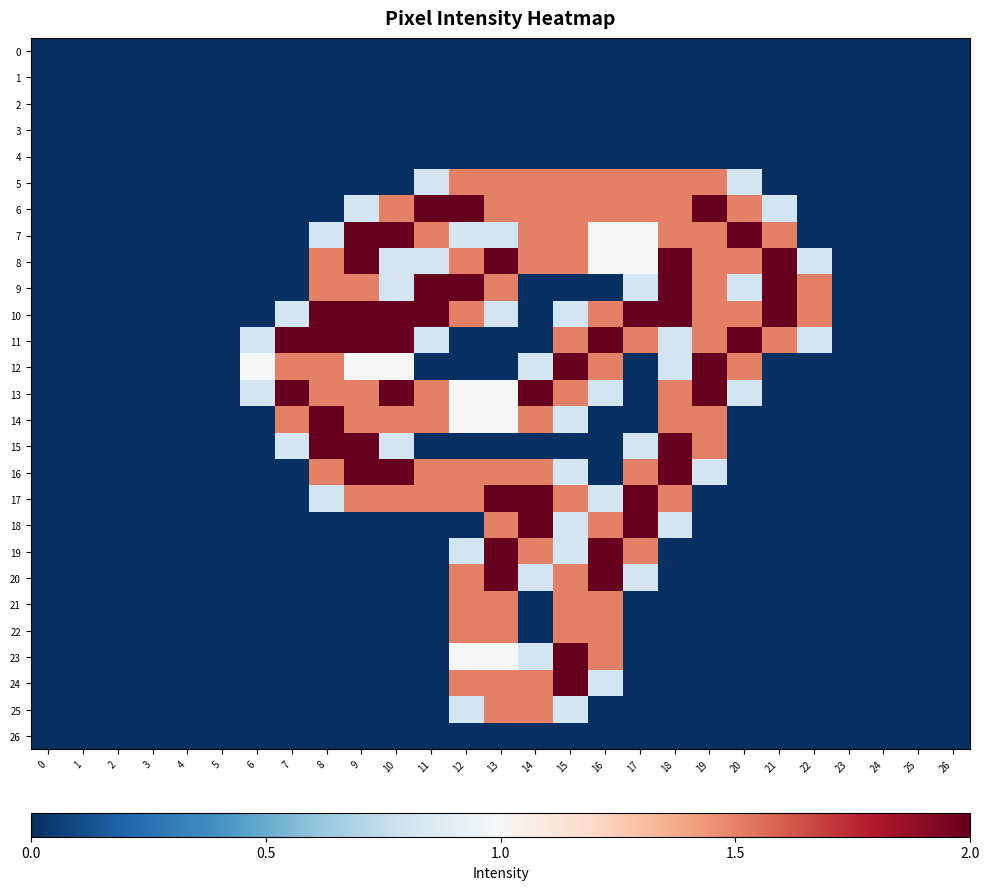

Reading left to right, what are all the values shown in this chart?

0: 0=0.0	1=0.0	2=0.0	3=0.0	4=0.0	5=0.0	6=0.0	7=0.0	8=0.0	9=0.0	10=0.0	11=0.0	12=0.0	13=0.0	14=0.0	15=0.0	16=0.0	17=0.0	18=0.0	19=0.0	20=0.0	21=0.0	22=0.0	23=0.0	24=0.0	25=0.0	26=0.0
1: 0=0.0	1=0.0	2=0.0	3=0.0	4=0.0	5=0.0	6=0.0	7=0.0	8=0.0	9=0.0	10=0.0	11=0.0	12=0.0	13=0.0	14=0.0	15=0.0	16=0.0	17=0.0	18=0.0	19=0.0	20=0.0	21=0.0	22=0.0	23=0.0	24=0.0	25=0.0	26=0.0
2: 0=0.0	1=0.0	2=0.0	3=0.0	4=0.0	5=0.0	6=0.0	7=0.0	8=0.0	9=0.0	10=0.0	11=0.0	12=0.0	13=0.0	14=0.0	15=0.0	16=0.0	17=0.0	18=0.0	19=0.0	20=0.0	21=0.0	22=0.0	23=0.0	24=0.0	25=0.0	26=0.0
3: 0=0.0	1=0.0	2=0.0	3=0.0	4=0.0	5=0.0	6=0.0	7=0.0	8=0.0	9=0.0	10=0.0	11=0.0	12=0.0	13=0.0	14=0.0	15=0.0	16=0.0	17=0.0	18=0.0	19=0.0	20=0.0	21=0.0	22=0.0	23=0.0	24=0.0	25=0.0	26=0.0
4: 0=0.0	1=0.0	2=0.0	3=0.0	4=0.0	5=0.0	6=0.0	7=0.0	8=0.0	9=0.0	10=0.0	11=0.0	12=0.0	13=0.0	14=0.0	15=0.0	16=0.0	17=0.0	18=0.0	19=0.0	20=0.0	21=0.0	22=0.0	23=0.0	24=0.0	25=0.0	26=0.0
5: 0=0.0	1=0.0	2=0.0	3=0.0	4=0.0	5=0.0	6=0.0	7=0.0	8=0.0	9=0.0	10=0.0	11=0.8	12=1.5	13=1.5	14=1.5	15=1.5	16=1.5	17=1.5	18=1.5	19=1.5	20=0.8	21=0.0	22=0.0	23=0.0	24=0.0	25=0.0	26=0.0
6: 0=0.0	1=0.0	2=0.0	3=0.0	4=0.0	5=0.0	6=0.0	7=0.0	8=0.0	9=0.8	10=1.5	11=2.0	12=2.0	13=1.5	14=1.5	15=1.5	16=1.5	17=1.5	18=1.5	19=2.0	20=1.5	21=0.8	22=0.0	23=0.0	24=0.0	25=0.0	26=0.0
7: 0=0.0	1=0.0	2=0.0	3=0.0	4=0.0	5=0.0	6=0.0	7=0.0	8=0.8	9=2.0	10=2.0	11=1.5	12=0.8	13=0.8	14=1.5	15=1.5	16=1.0	17=1.0	18=1.5	19=1.5	20=2.0	21=1.5	22=0.0	23=0.0	24=0.0	25=0.0	26=0.0
8: 0=0.0	1=0.0	2=0.0	3=0.0	4=0.0	5=0.0	6=0.0	7=0.0	8=1.5	9=2.0	10=0.8	11=0.8	12=1.5	13=2.0	14=1.5	15=1.5	16=1.0	17=1.0	18=2.0	19=1.5	20=1.5	21=2.0	22=0.8	23=0.0	24=0.0	25=0.0	26=0.0
9: 0=0.0	1=0.0	2=0.0	3=0.0	4=0.0	5=0.0	6=0.0	7=0.0	8=1.5	9=1.5	10=0.8	11=2.0	12=2.0	13=1.5	14=0.0	15=0.0	16=0.0	17=0.8	18=2.0	19=1.5	20=0.8	21=2.0	22=1.5	23=0.0	24=0.0	25=0.0	26=0.0
10: 0=0.0	1=0.0	2=0.0	3=0.0	4=0.0	5=0.0	6=0.0	7=0.8	8=2.0	9=2.0	10=2.0	11=2.0	12=1.5	13=0.8	14=0.0	15=0.8	16=1.5	17=2.0	18=2.0	19=1.5	20=1.5	21=2.0	22=1.5	23=0.0	24=0.0	25=0.0	26=0.0
11: 0=0.0	1=0.0	2=0.0	3=0.0	4=0.0	5=0.0	6=0.8	7=2.0	8=2.0	9=2.0	10=2.0	11=0.8	12=0.0	13=0.0	14=0.0	15=1.5	16=2.0	17=1.5	18=0.8	19=1.5	20=2.0	21=1.5	22=0.8	23=0.0	24=0.0	25=0.0	26=0.0
12: 0=0.0	1=0.0	2=0.0	3=0.0	4=0.0	5=0.0	6=1.0	7=1.5	8=1.5	9=1.0	10=1.0	11=0.0	12=0.0	13=0.0	14=0.8	15=2.0	16=1.5	17=0.0	18=0.8	19=2.0	20=1.5	21=0.0	22=0.0	23=0.0	24=0.0	25=0.0	26=0.0
13: 0=0.0	1=0.0	2=0.0	3=0.0	4=0.0	5=0.0	6=0.8	7=2.0	8=1.5	9=1.5	10=2.0	11=1.5	12=1.0	13=1.0	14=2.0	15=1.5	16=0.8	17=0.0	18=1.5	19=2.0	20=0.8	21=0.0	22=0.0	23=0.0	24=0.0	25=0.0	26=0.0
14: 0=0.0	1=0.0	2=0.0	3=0.0	4=0.0	5=0.0	6=0.0	7=1.5	8=2.0	9=1.5	10=1.5	11=1.5	12=1.0	13=1.0	14=1.5	15=0.8	16=0.0	17=0.0	18=1.5	19=1.5	20=0.0	21=0.0	22=0.0	23=0.0	24=0.0	25=0.0	26=0.0
15: 0=0.0	1=0.0	2=0.0	3=0.0	4=0.0	5=0.0	6=0.0	7=0.8	8=2.0	9=2.0	10=0.8	11=0.0	12=0.0	13=0.0	14=0.0	15=0.0	16=0.0	17=0.8	18=2.0	19=1.5	20=0.0	21=0.0	22=0.0	23=0.0	24=0.0	25=0.0	26=0.0
16: 0=0.0	1=0.0	2=0.0	3=0.0	4=0.0	5=0.0	6=0.0	7=0.0	8=1.5	9=2.0	10=2.0	11=1.5	12=1.5	13=1.5	14=1.5	15=0.8	16=0.0	17=1.5	18=2.0	19=0.8	20=0.0	21=0.0	22=0.0	23=0.0	24=0.0	25=0.0	26=0.0
17: 0=0.0	1=0.0	2=0.0	3=0.0	4=0.0	5=0.0	6=0.0	7=0.0	8=0.8	9=1.5	10=1.5	11=1.5	12=1.5	13=2.0	14=2.0	15=1.5	16=0.8	17=2.0	18=1.5	19=0.0	20=0.0	21=0.0	22=0.0	23=0.0	24=0.0	25=0.0	26=0.0
18: 0=0.0	1=0.0	2=0.0	3=0.0	4=0.0	5=0.0	6=0.0	7=0.0	8=0.0	9=0.0	10=0.0	11=0.0	12=0.0	13=1.5	14=2.0	15=0.8	16=1.5	17=2.0	18=0.8	19=0.0	20=0.0	21=0.0	22=0.0	23=0.0	24=0.0	25=0.0	26=0.0
19: 0=0.0	1=0.0	2=0.0	3=0.0	4=0.0	5=0.0	6=0.0	7=0.0	8=0.0	9=0.0	10=0.0	11=0.0	12=0.8	13=2.0	14=1.5	15=0.8	16=2.0	17=1.5	18=0.0	19=0.0	20=0.0	21=0.0	22=0.0	23=0.0	24=0.0	25=0.0	26=0.0
20: 0=0.0	1=0.0	2=0.0	3=0.0	4=0.0	5=0.0	6=0.0	7=0.0	8=0.0	9=0.0	10=0.0	11=0.0	12=1.5	13=2.0	14=0.8	15=1.5	16=2.0	17=0.8	18=0.0	19=0.0	20=0.0	21=0.0	22=0.0	23=0.0	24=0.0	25=0.0	26=0.0
21: 0=0.0	1=0.0	2=0.0	3=0.0	4=0.0	5=0.0	6=0.0	7=0.0	8=0.0	9=0.0	10=0.0	11=0.0	12=1.5	13=1.5	14=0.0	15=1.5	16=1.5	17=0.0	18=0.0	19=0.0	20=0.0	21=0.0	22=0.0	23=0.0	24=0.0	25=0.0	26=0.0
22: 0=0.0	1=0.0	2=0.0	3=0.0	4=0.0	5=0.0	6=0.0	7=0.0	8=0.0	9=0.0	10=0.0	11=0.0	12=1.5	13=1.5	14=0.0	15=1.5	16=1.5	17=0.0	18=0.0	19=0.0	20=0.0	21=0.0	22=0.0	23=0.0	24=0.0	25=0.0	26=0.0
23: 0=0.0	1=0.0	2=0.0	3=0.0	4=0.0	5=0.0	6=0.0	7=0.0	8=0.0	9=0.0	10=0.0	11=0.0	12=1.0	13=1.0	14=0.8	15=2.0	16=1.5	17=0.0	18=0.0	19=0.0	20=0.0	21=0.0	22=0.0	23=0.0	24=0.0	25=0.0	26=0.0
24: 0=0.0	1=0.0	2=0.0	3=0.0	4=0.0	5=0.0	6=0.0	7=0.0	8=0.0	9=0.0	10=0.0	11=0.0	12=1.5	13=1.5	14=1.5	15=2.0	16=0.8	17=0.0	18=0.0	19=0.0	20=0.0	21=0.0	22=0.0	23=0.0	24=0.0	25=0.0	26=0.0
25: 0=0.0	1=0.0	2=0.0	3=0.0	4=0.0	5=0.0	6=0.0	7=0.0	8=0.0	9=0.0	10=0.0	11=0.0	12=0.8	13=1.5	14=1.5	15=0.8	16=0.0	17=0.0	18=0.0	19=0.0	20=0.0	21=0.0	22=0.0	23=0.0	24=0.0	25=0.0	26=0.0
26: 0=0.0	1=0.0	2=0.0	3=0.0	4=0.0	5=0.0	6=0.0	7=0.0	8=0.0	9=0.0	10=0.0	11=0.0	12=0.0	13=0.0	14=0.0	15=0.0	16=0.0	17=0.0	18=0.0	19=0.0	20=0.0	21=0.0	22=0.0	23=0.0	24=0.0	25=0.0	26=0.0